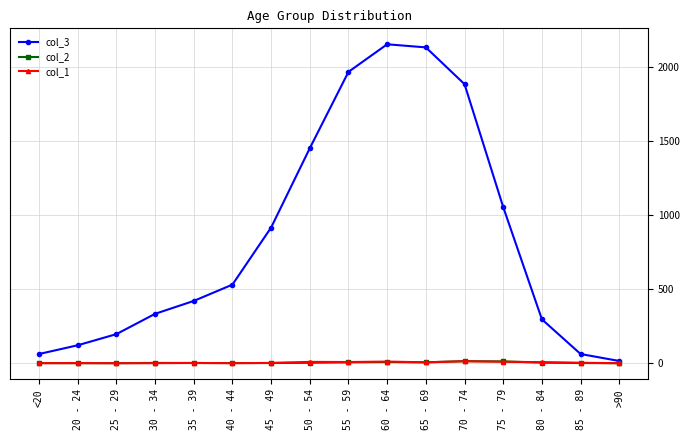

What is the difference between the highest and lowest values at 35 - 39?

419